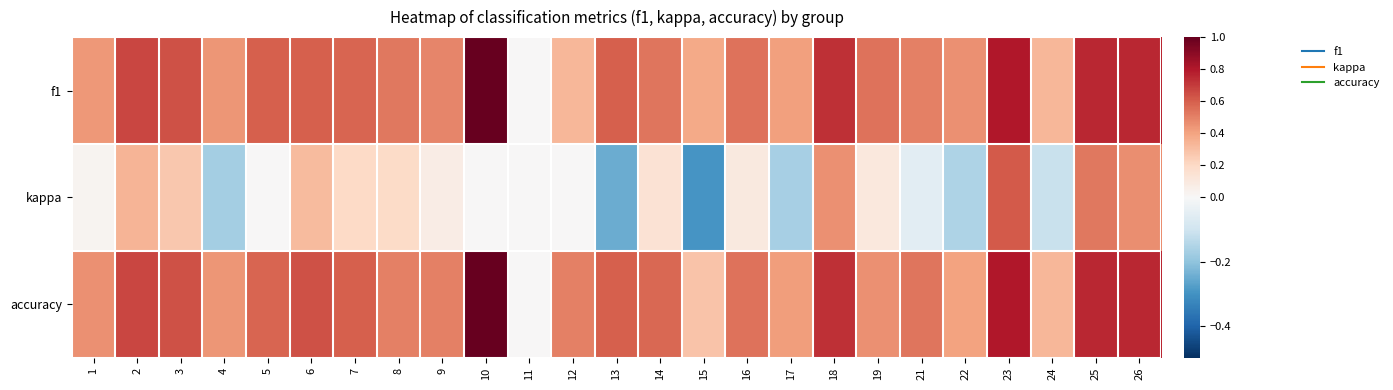

What is the greatest value displayed?

1.0